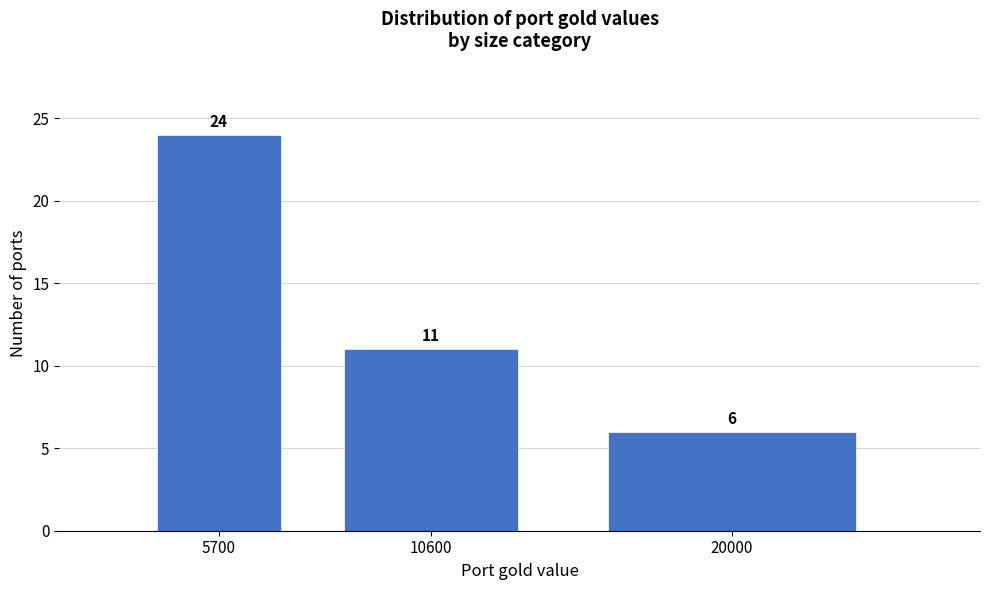

Reading left to right, extract all data points from this chart.

24	11	6